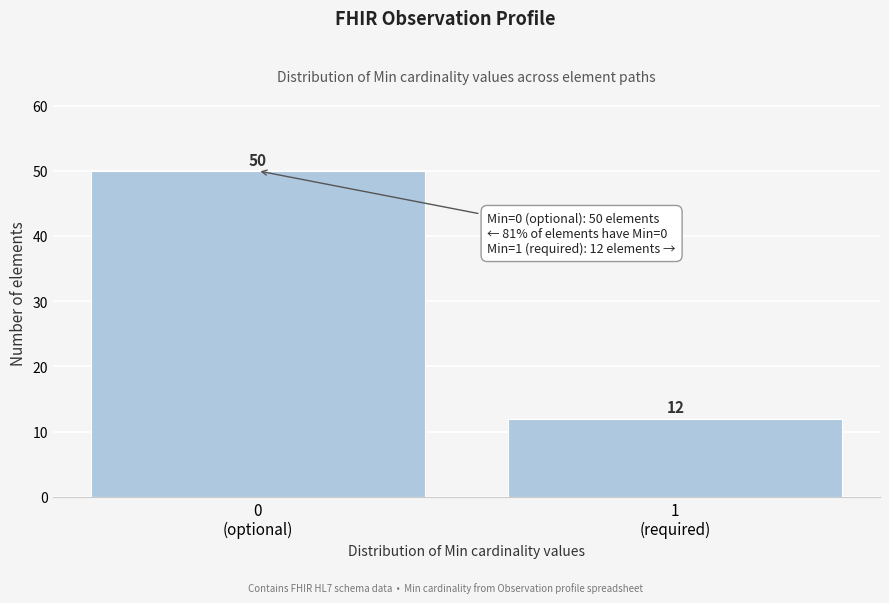

Reading right to left, what are all the values shown in this chart?

12	50